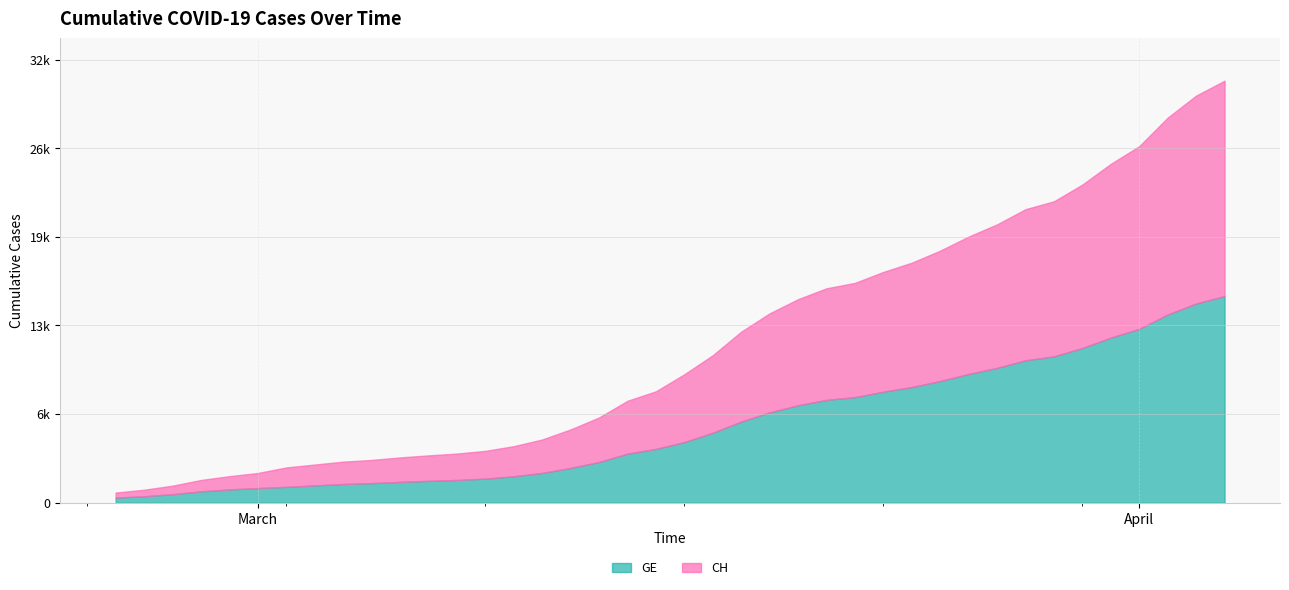

True or false: GE has more than 2 interior local peaks.

False